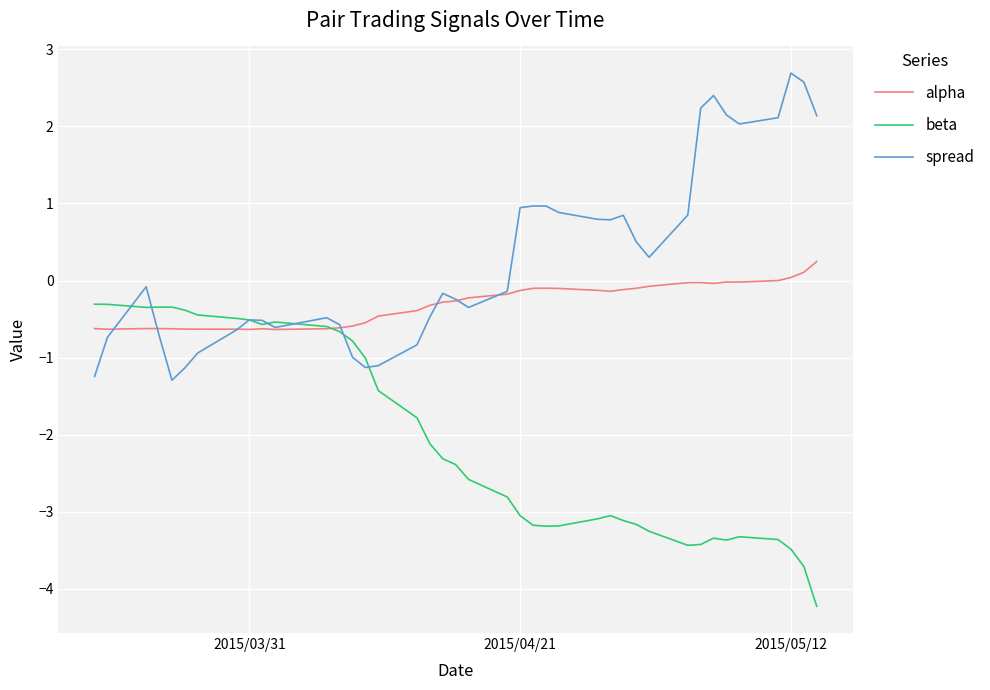

What is the highest value of the beta series?

-0.3